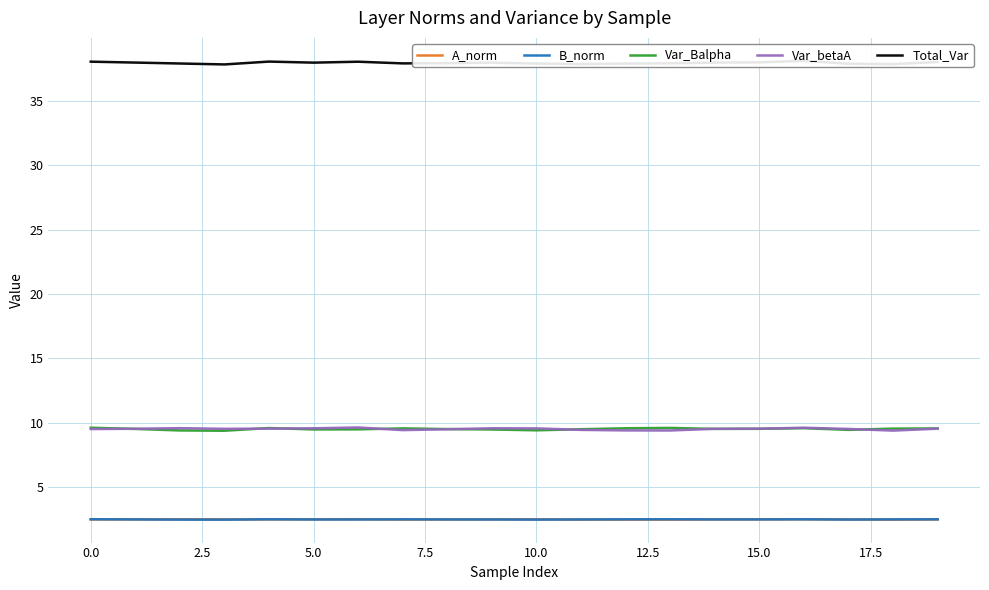

What value does the B_norm series have at 13?

2.5